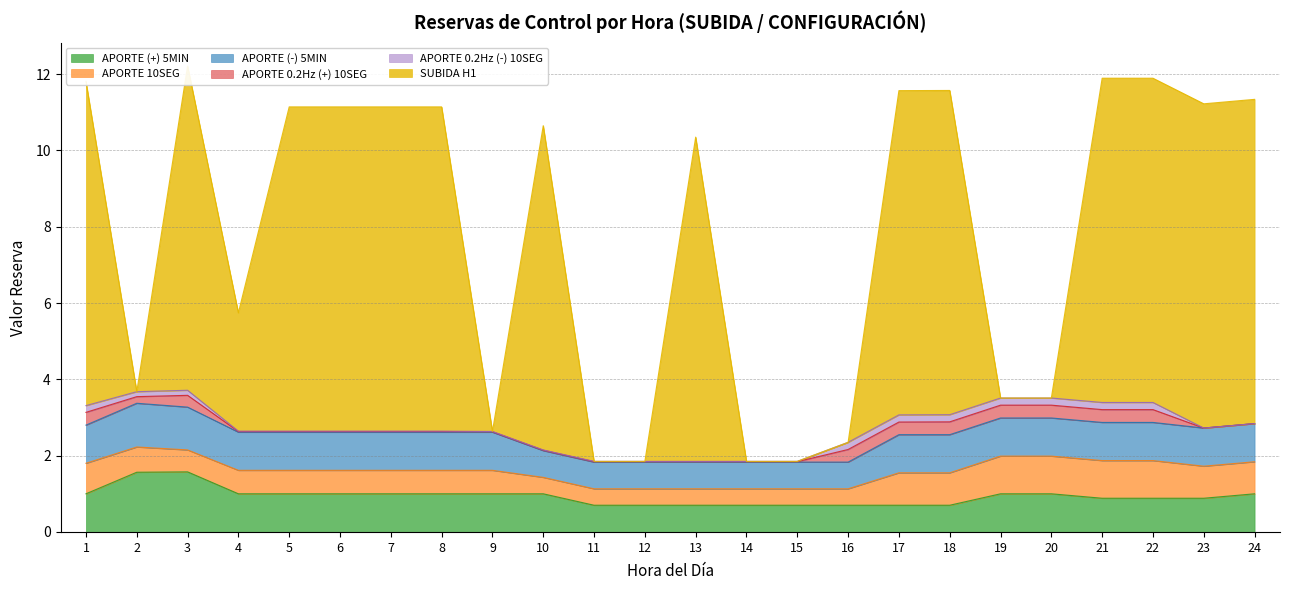

Read the APORTE 10SEG value at 20.

1.0